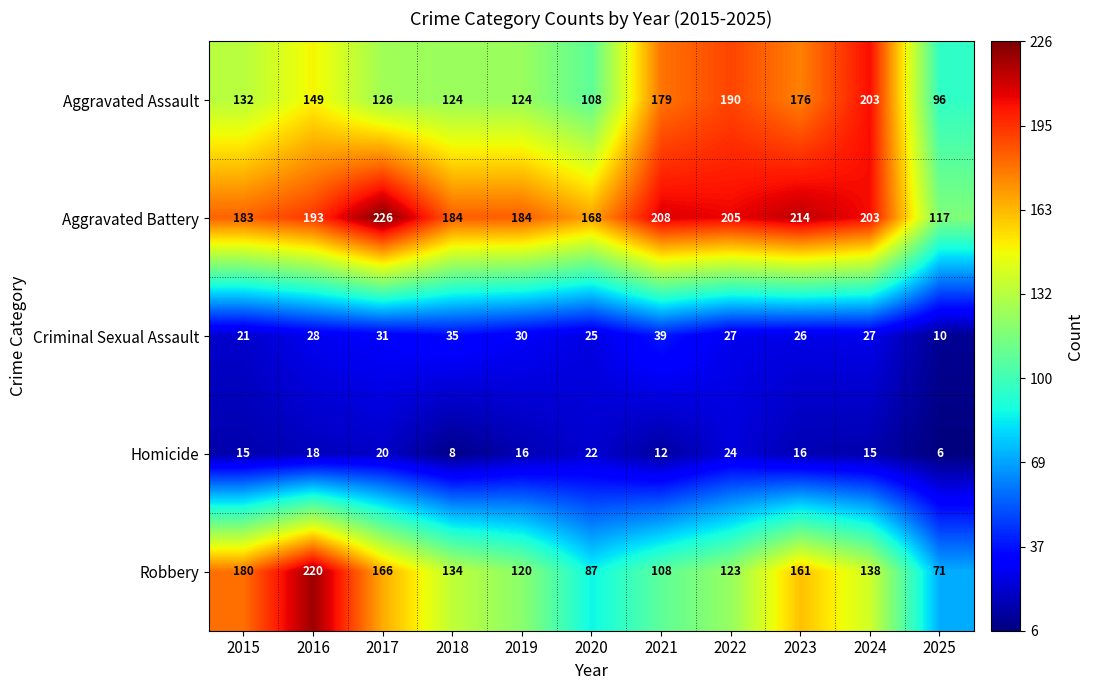

List the series in order of their peak value, lowest first.

Homicide, Criminal Sexual Assault, Aggravated Assault, Robbery, Aggravated Battery